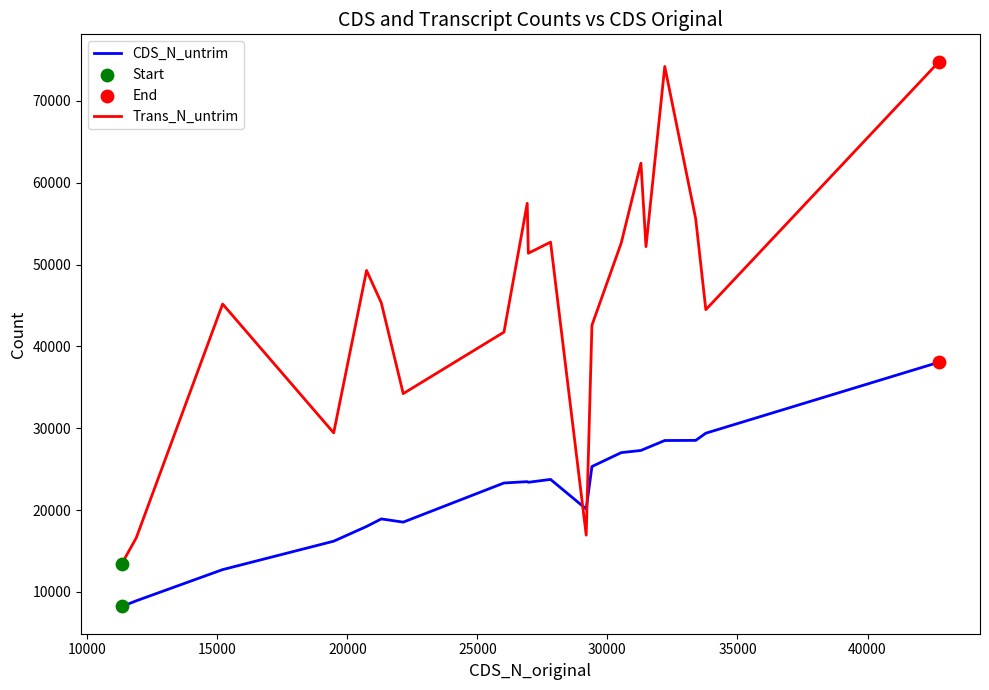

List the series in order of their peak value, lowest first.

CDS_N_untrim, Trans_N_untrim